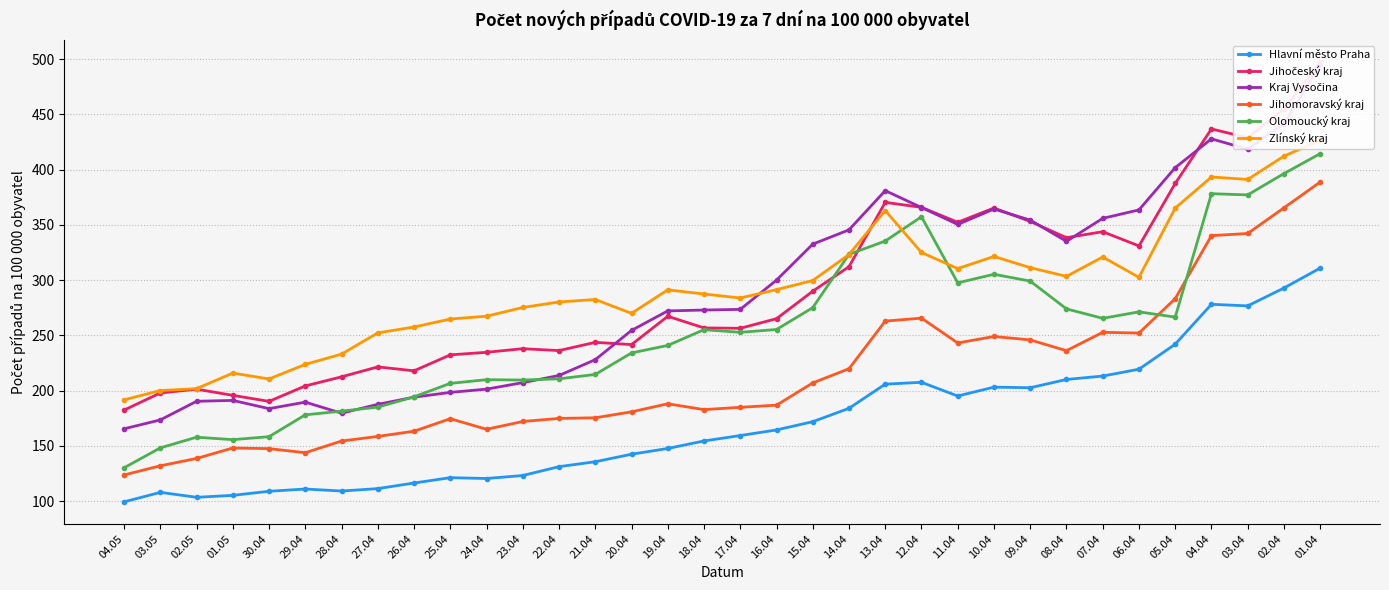

In Hlavní město Praha, how many points are lower than both neighbors (excluding endpoints)?

6